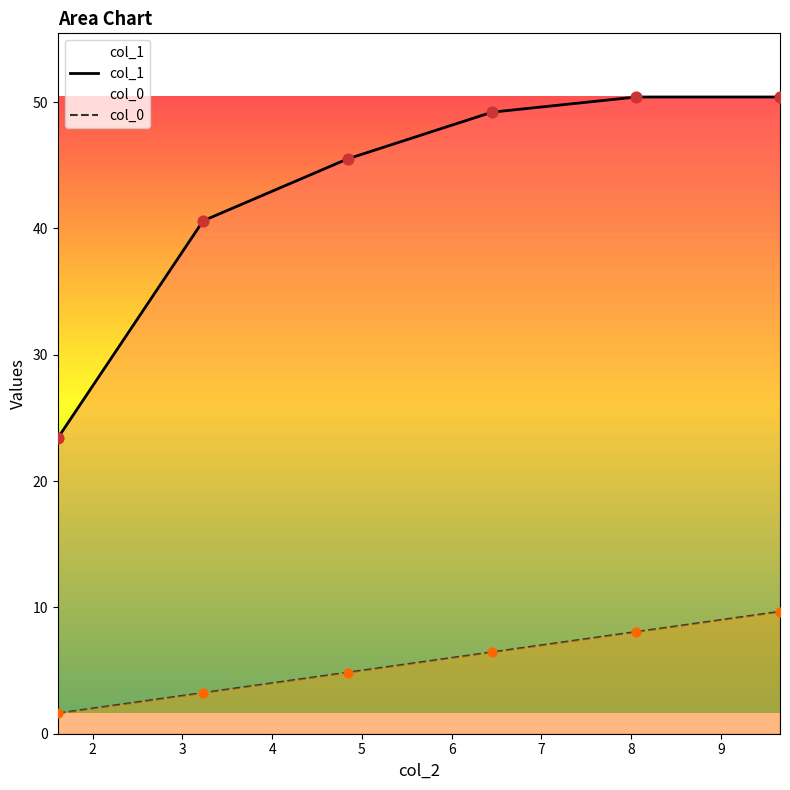

What are all the series names shown in the legend?

col_0, col_1